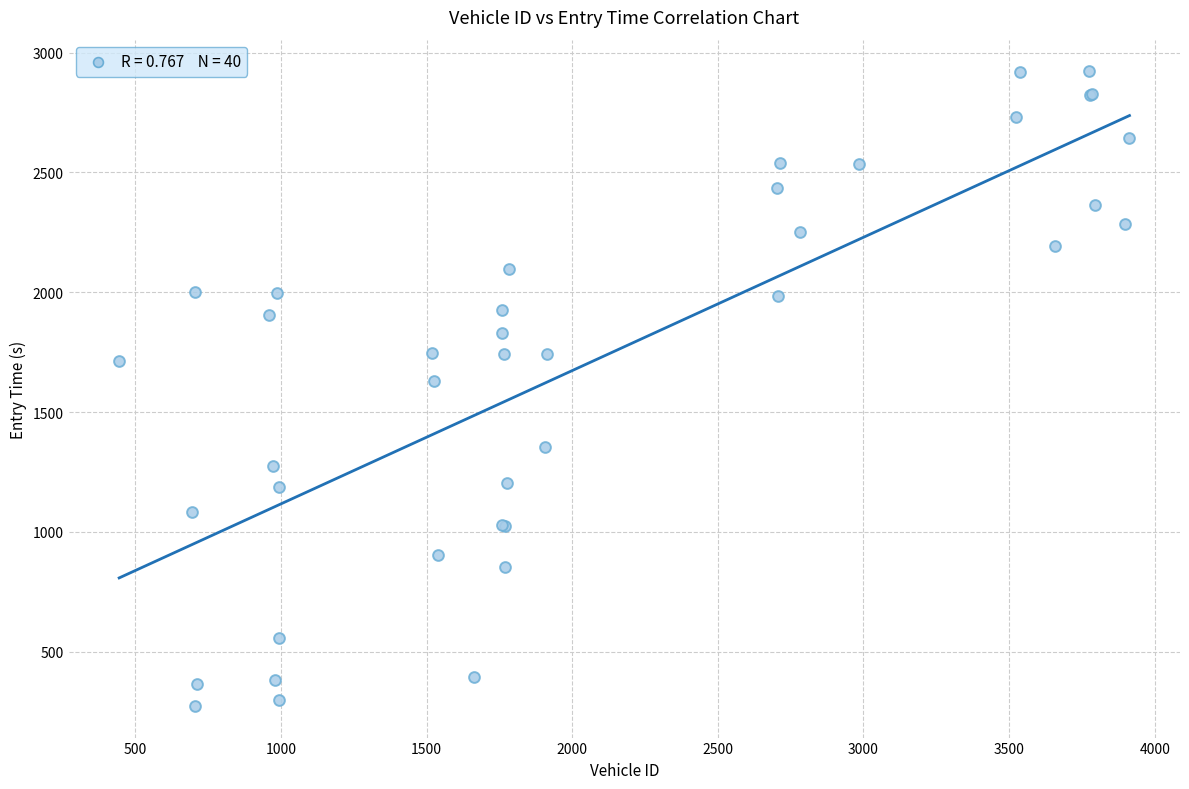

What Y value in the scatter plot is closest to 1597?

1630.9